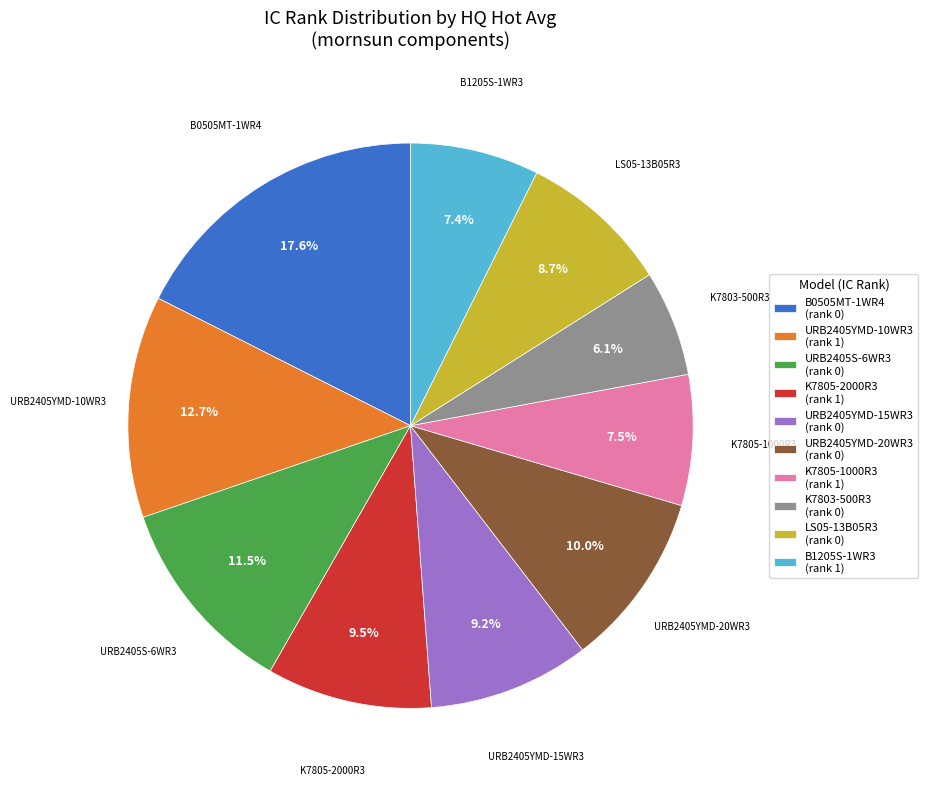

How many slices are in this pie chart?

10